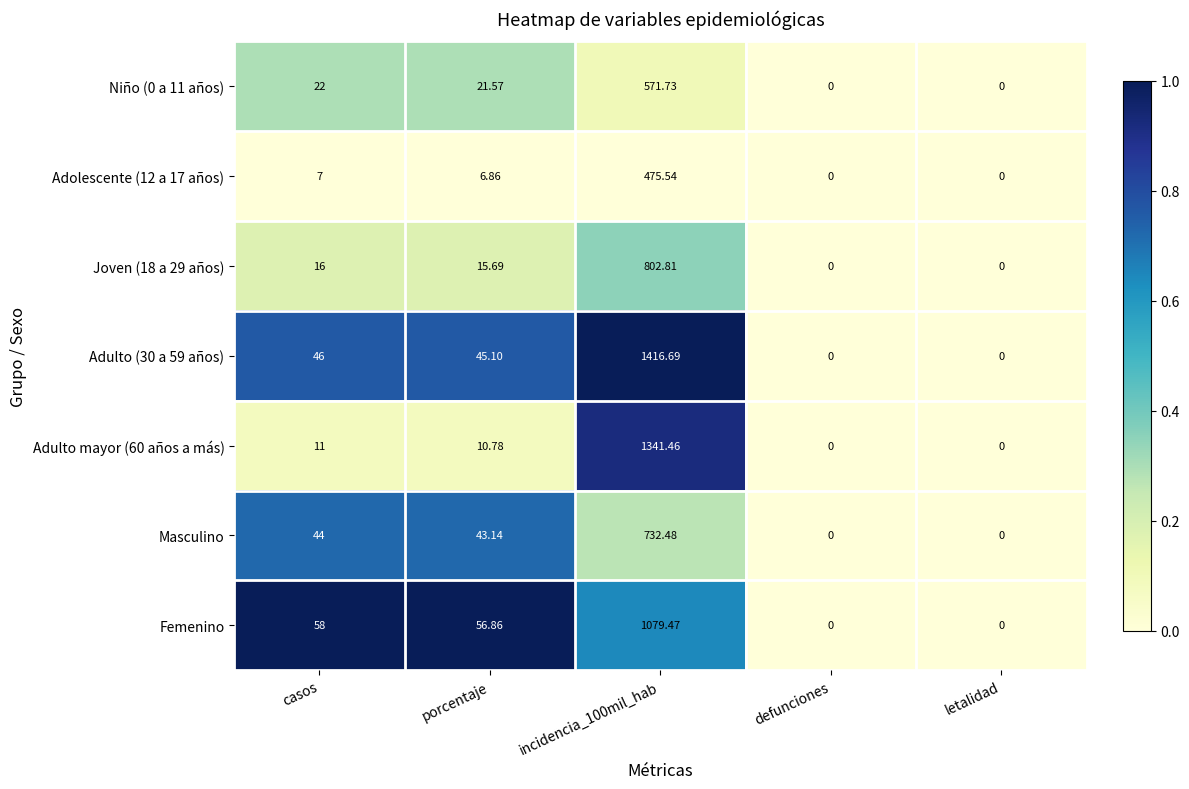

Where does the Masculino series first go above 43?

casos